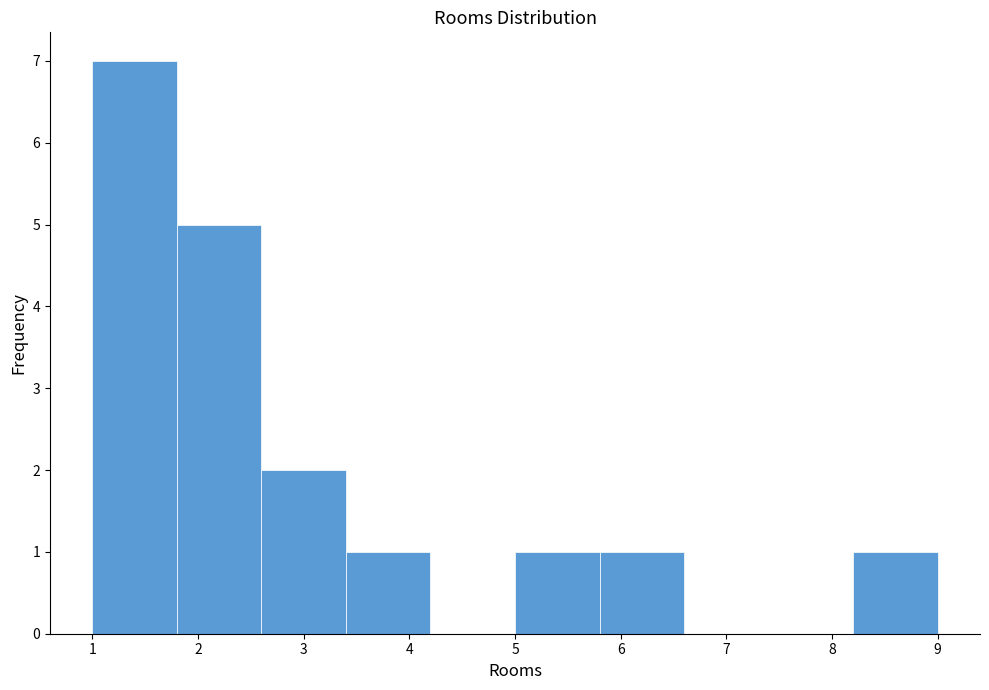

How tall is the bar that spans 5.8 to 6.6 on the x-axis? The values are not printed on the chart, so give them approximately, as read against the axis.

1